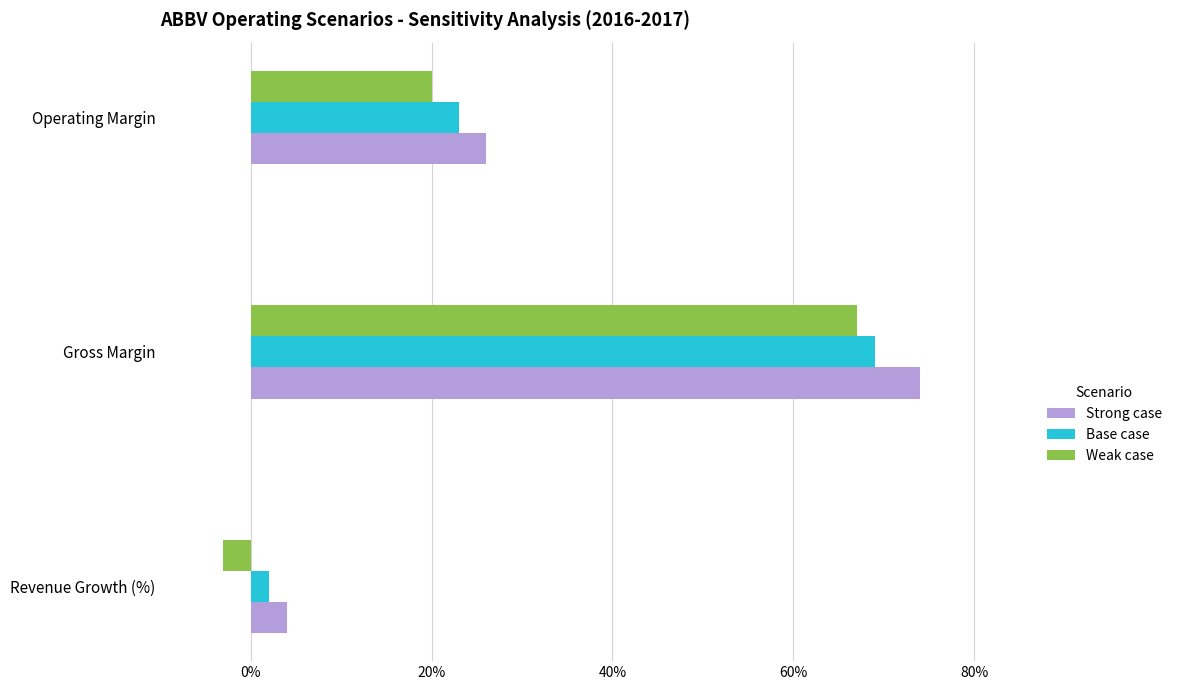

What are all the series names shown in the legend?

Strong case, Base case, Weak case